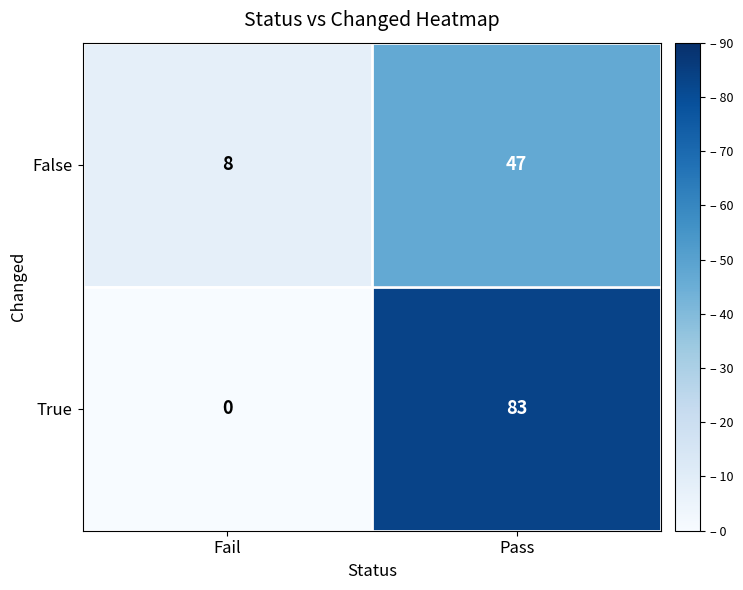

Reading right to left, transcribe all the data shown in this chart.

False: 47	8
True: 83	0